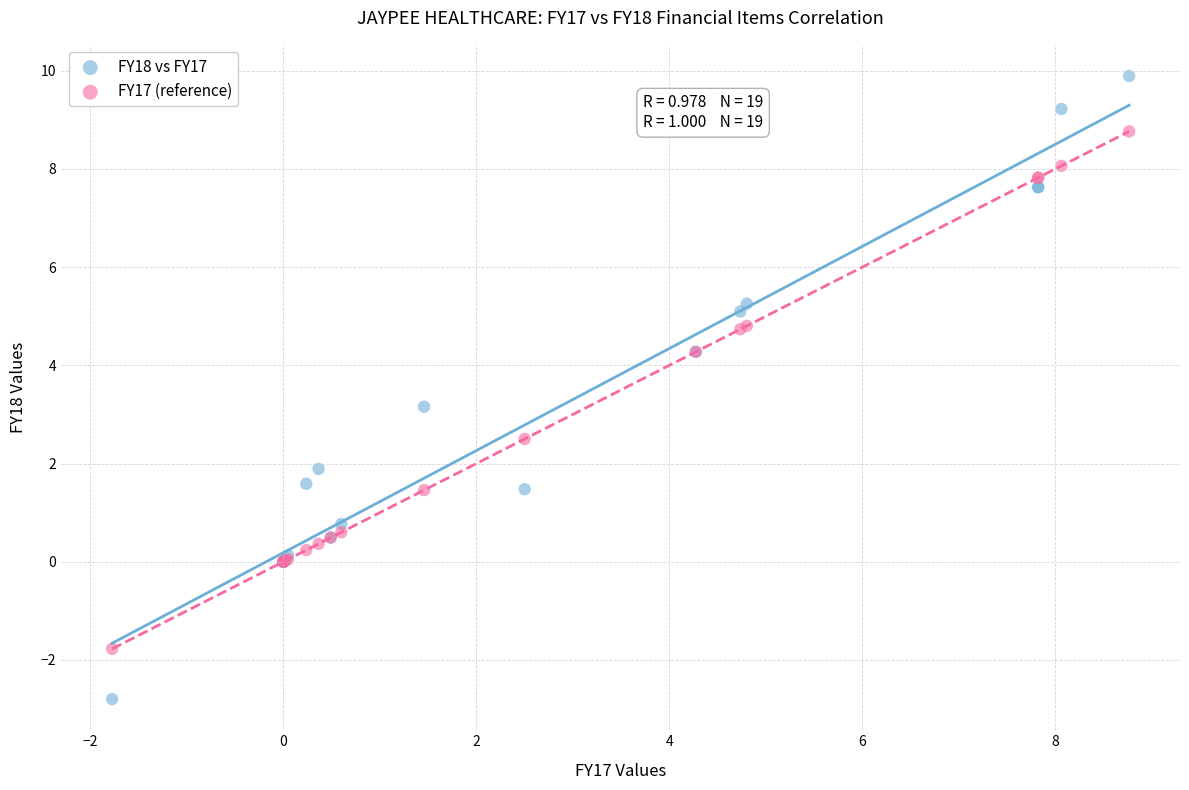

In the FY17 (reference) series, what Y value is closest to 3?

2.5